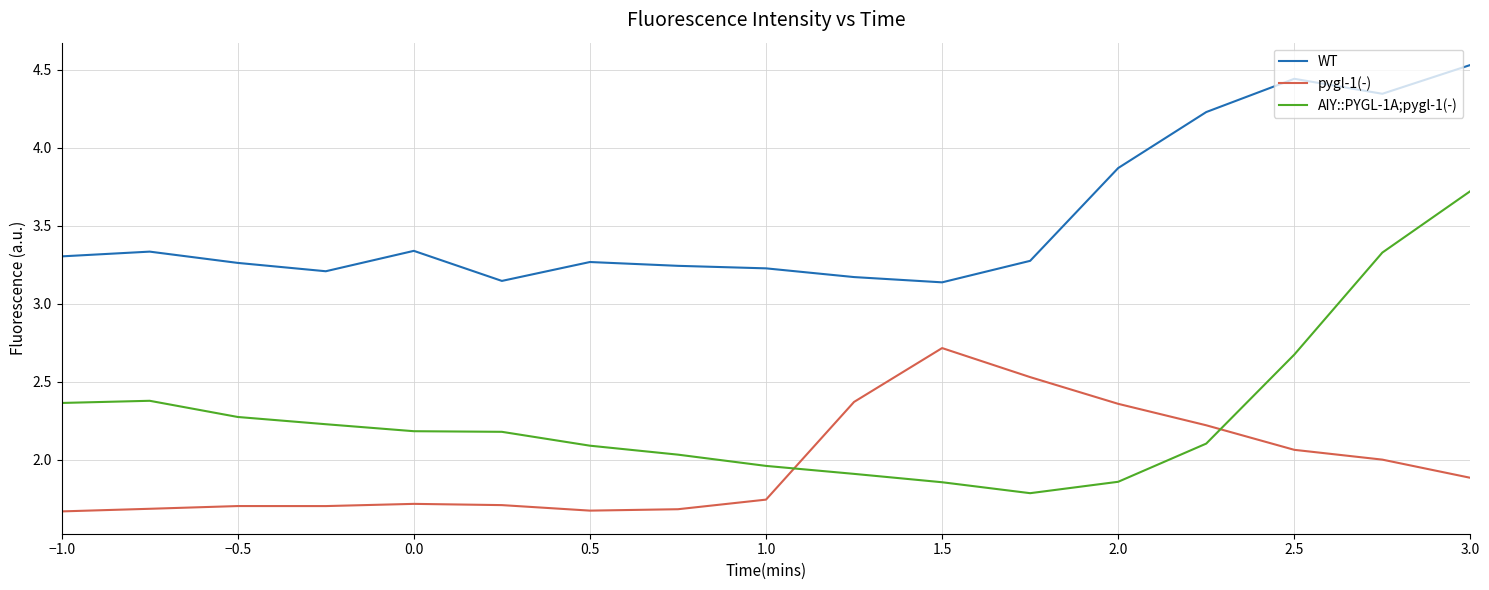

After their last crossing, which series has the higher values: pygl-1(-) or AIY::PYGL-1A;pygl-1(-)?

AIY::PYGL-1A;pygl-1(-)